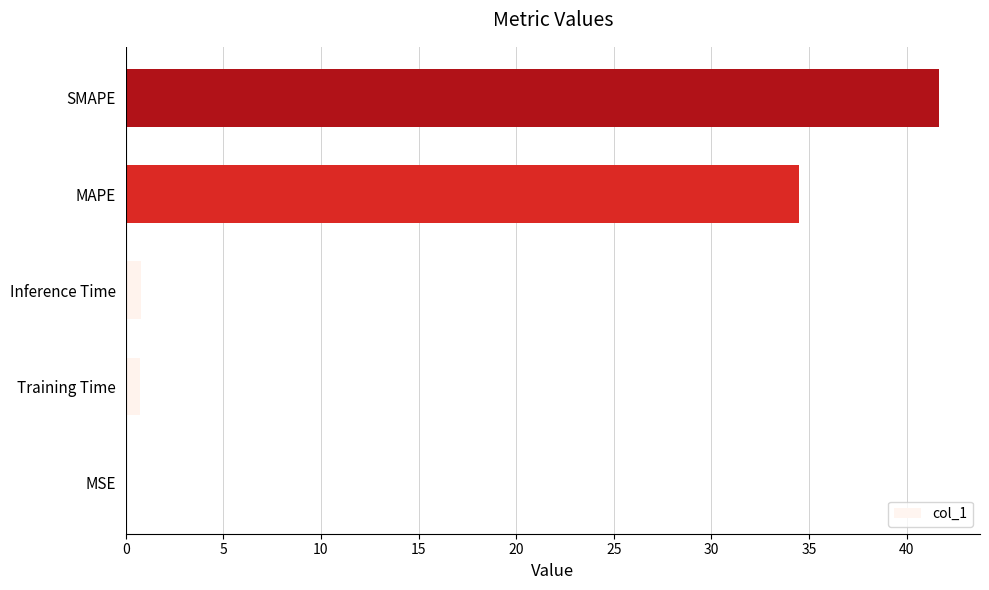

Between SMAPE and MAPE, which is larger?

SMAPE